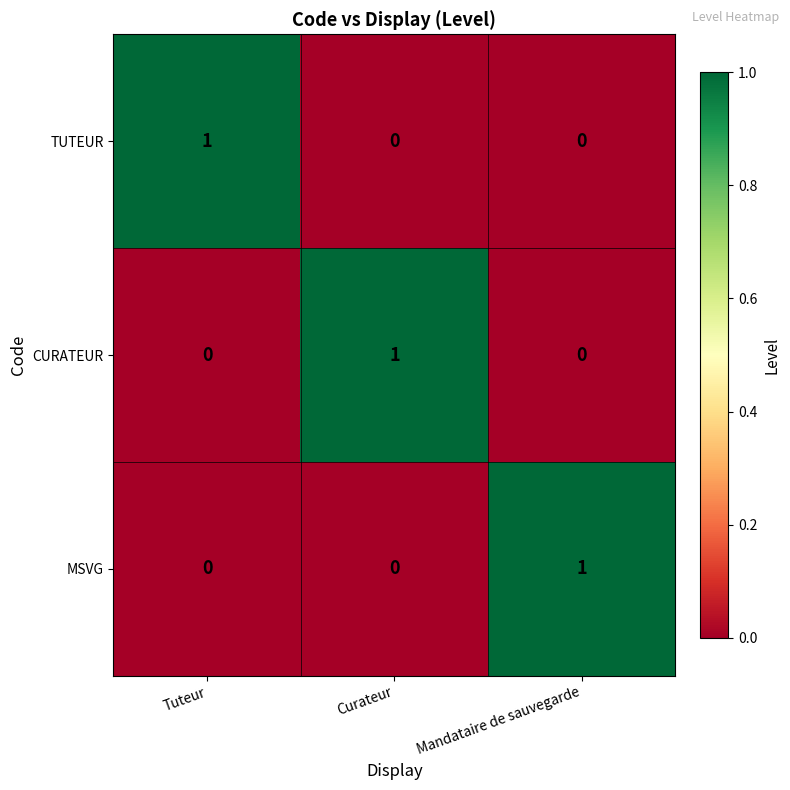

How many data points does each series have?

3